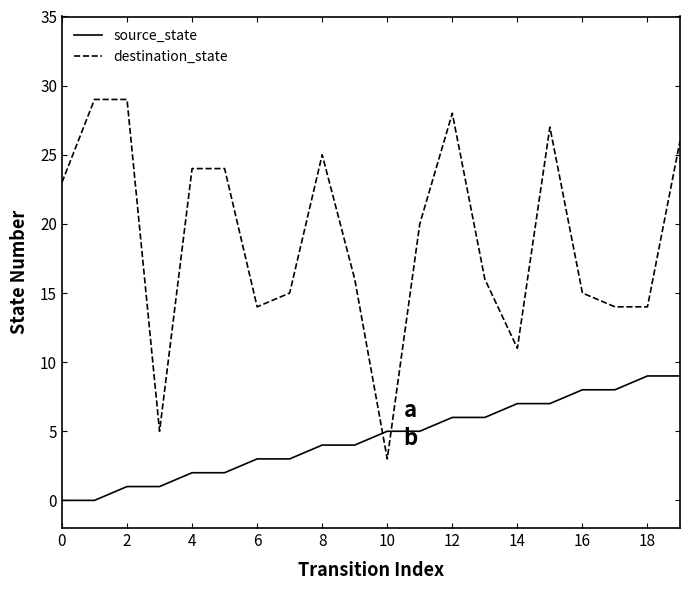

Which series has the largest total across all categories?

destination_state